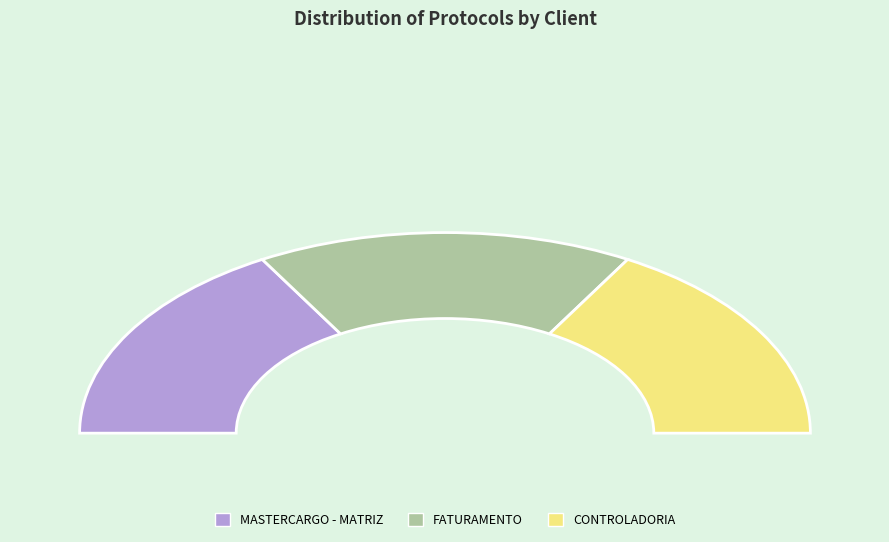

Count the number of slices in the pie.

3